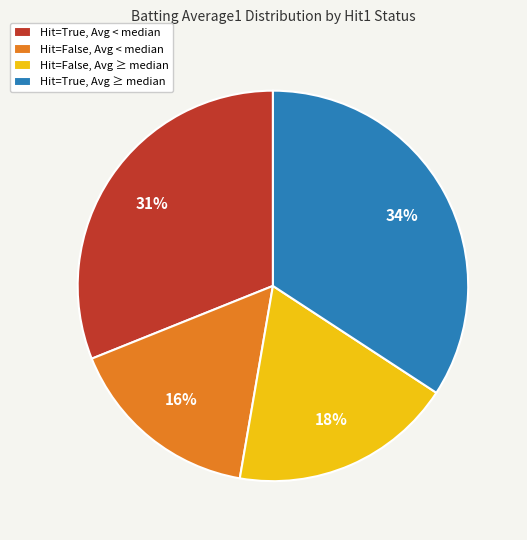

Do Hit=False, Avg < median and Hit=True, Avg < median together represent more than half of the pie?

No